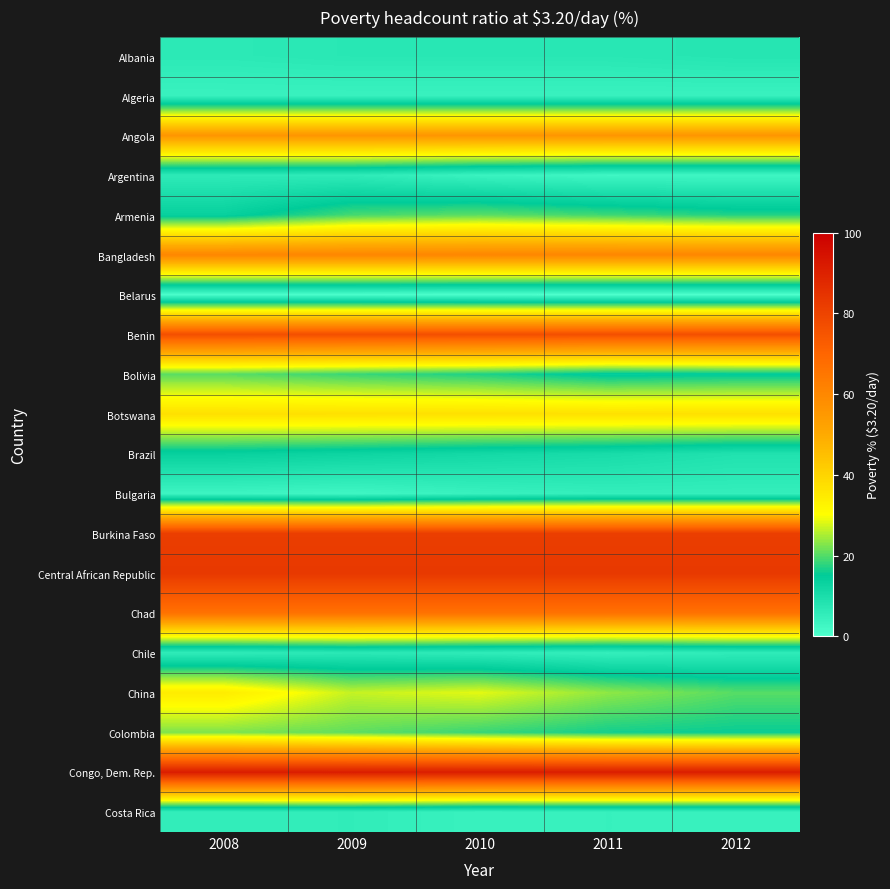

Reading right to left, list all the values displayed in this chart.

Albania: 2012=7.7	2011=7.1	2010=7.1	2009=7.1	2008=6.5
Algeria: 2012=3.9	2011=3.9	2010=3.9	2009=3.9	2008=3.9
Angola: 2012=55.7	2011=55.7	2010=55.7	2009=55.7	2008=55.7
Argentina: 2012=2.7	2011=2.6	2010=3.7	2009=6.0	2008=6.2
Armenia: 2012=17.1	2011=18.8	2010=20.5	2009=19.2	2008=13.6
Bangladesh: 2012=60.4	2011=60.4	2010=60.4	2009=60.4	2008=60.4
Belarus: 2012=0.1	2011=0.1	2010=0.2	2009=0.5	2008=0.5
Benin: 2012=76.7	2011=76.7	2010=76.7	2009=76.7	2008=76.7
Bolivia: 2012=14.7	2011=14.1	2010=16.9	2009=18.4	2008=20.3
Botswana: 2012=37.1	2011=37.1	2010=37.1	2009=37.1	2008=37.1
Brazil: 2012=8.7	2011=10.3	2010=11.2	2009=12.5	2008=13.5
Bulgaria: 2012=5.0	2011=5.0	2010=4.2	2009=2.7	2008=3.2
Burkina Faso: 2012=81.5	2011=81.5	2010=81.5	2009=81.5	2008=81.5
Central African Republic: 2012=83.1	2011=83.1	2010=83.1	2009=83.1	2008=83.1
Chad: 2012=66.5	2011=66.5	2010=66.5	2009=66.5	2008=66.5
Chile: 2012=5.7	2011=4.7	2010=5.7	2009=6.7	2008=5.7
China: 2012=20.2	2011=23.5	2010=28.5	2009=26.6	2008=34.4
Colombia: 2012=15.6	2011=16.3	2010=18.4	2009=20.7	2008=22.6
Congo, Dem. Rep.: 2012=91.3	2011=91.3	2010=91.3	2009=91.3	2008=91.3
Costa Rica: 2012=4.2	2011=4.3	2010=4.0	2009=5.5	2008=5.2